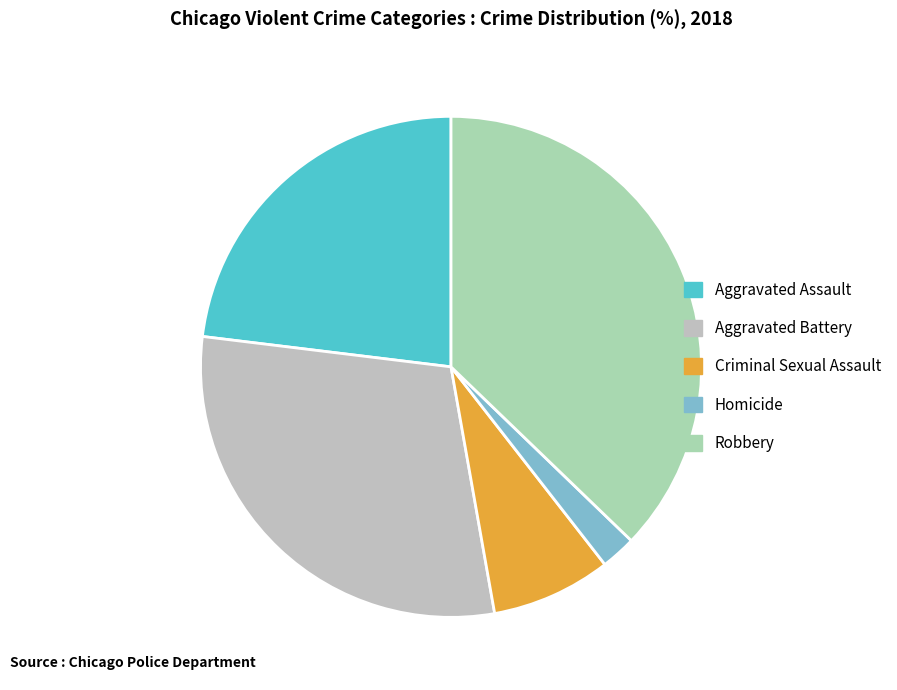

To the nearest percent, what percentage of the pie is Aggravated Battery?

30%